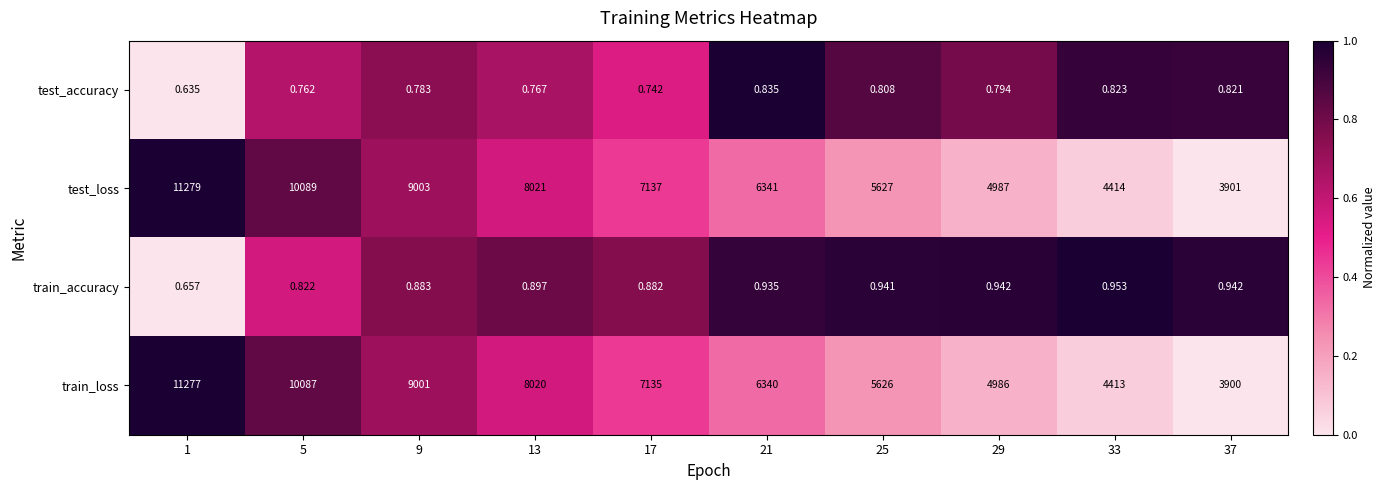

Which series has the largest total across all categories?

test_loss